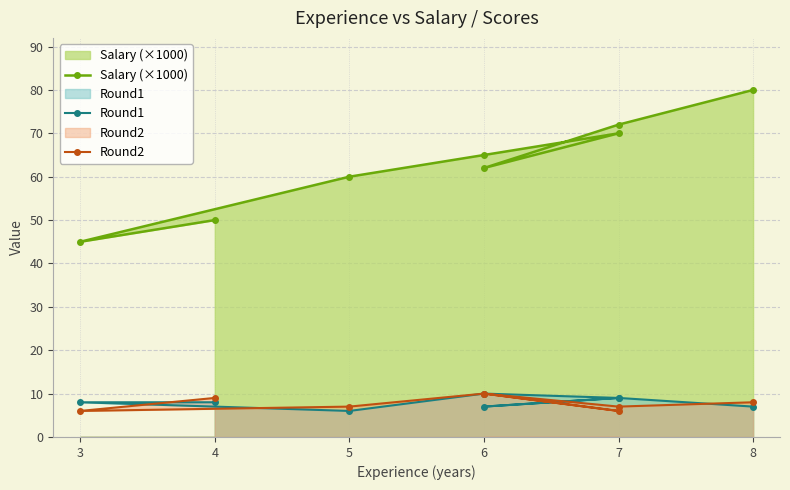

Is the value of Round2 at 6 greater than the value of Salary (×1000) at 8?

No